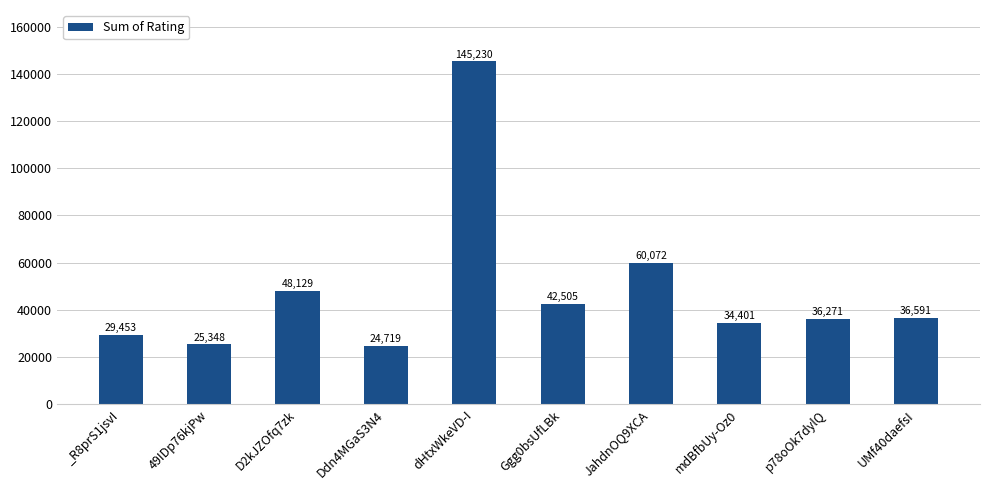

What is the label of the 4th bar from the left?

Ddn4MGaS3N4